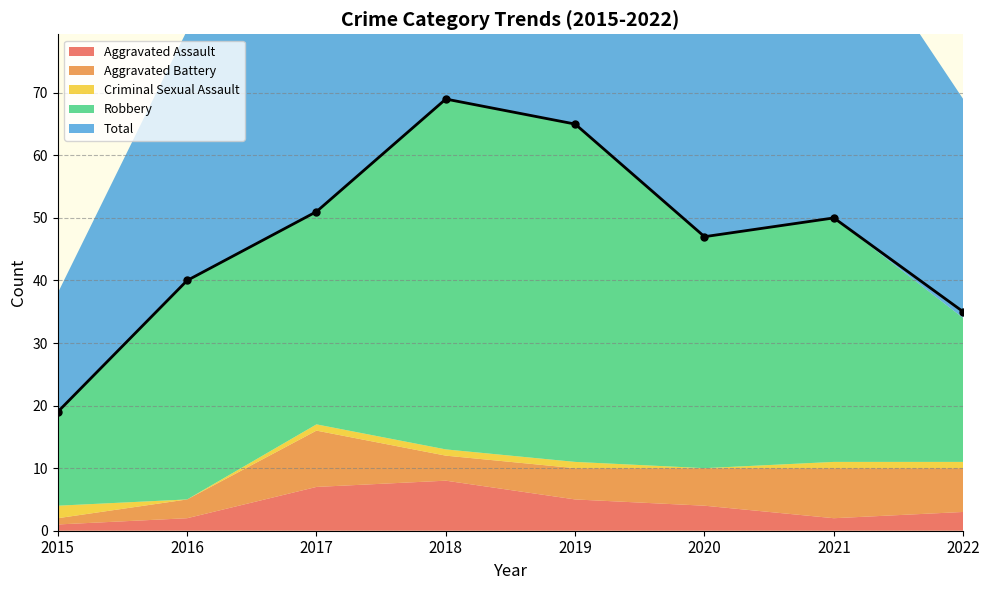

Which label corresponds to the largest value in the chart?

2018